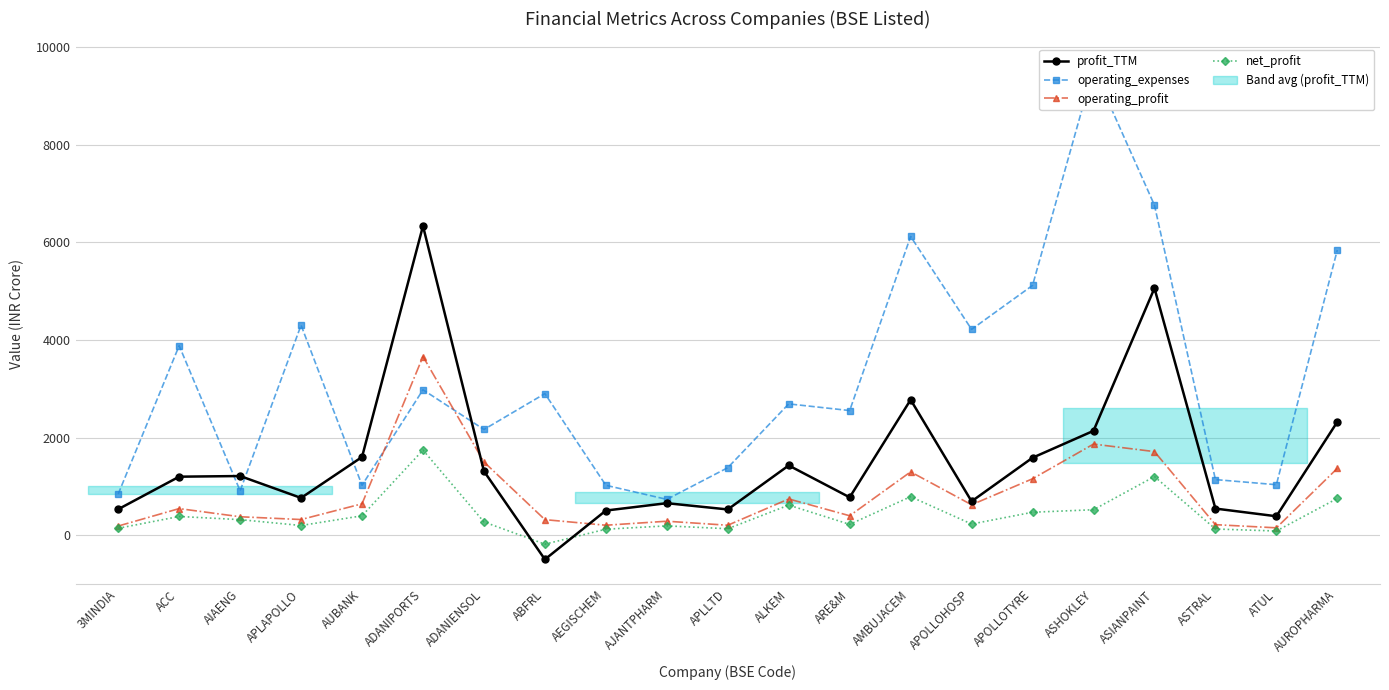

Is it true that net_profit equals 139.8 at ADANIENSOL?

False